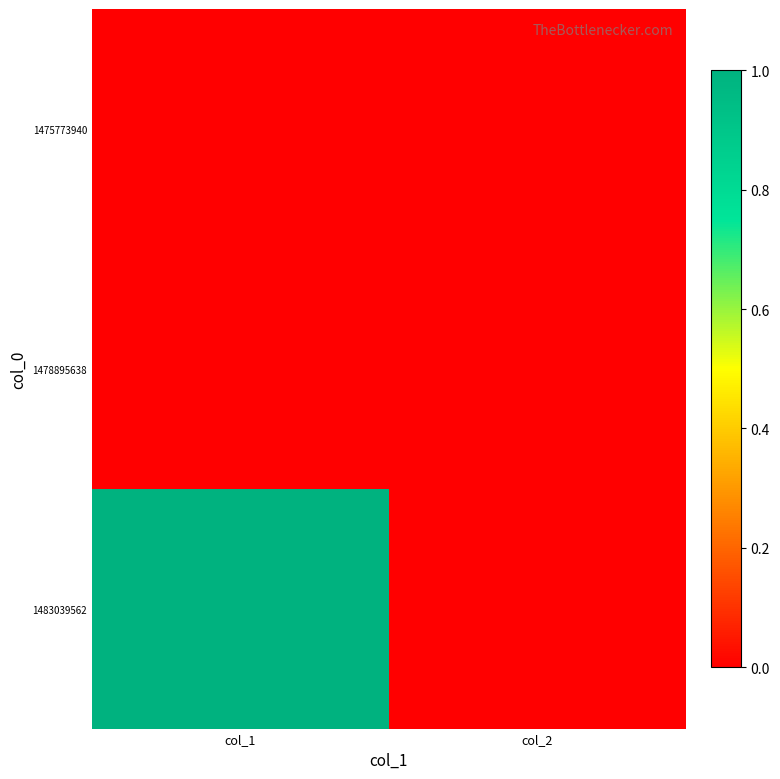

Which series has the largest range (max minus min)?

1483039562